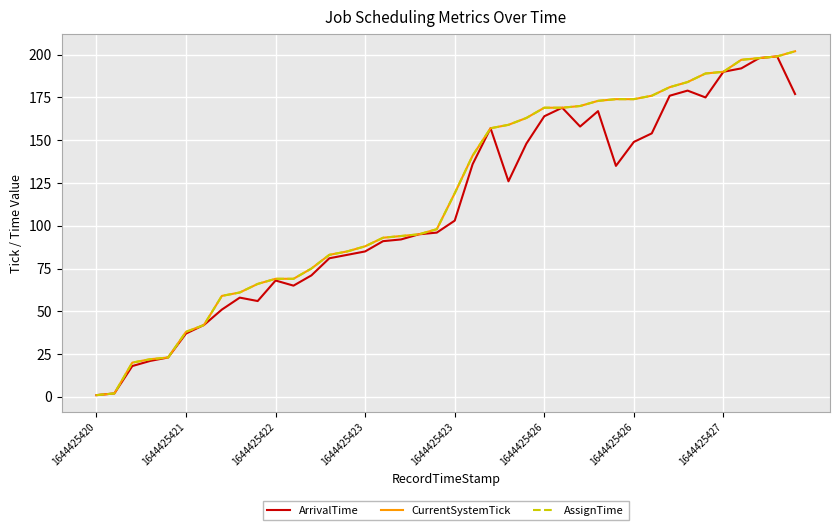

At which label does CurrentSystemTick reach its minimum?

1644425420